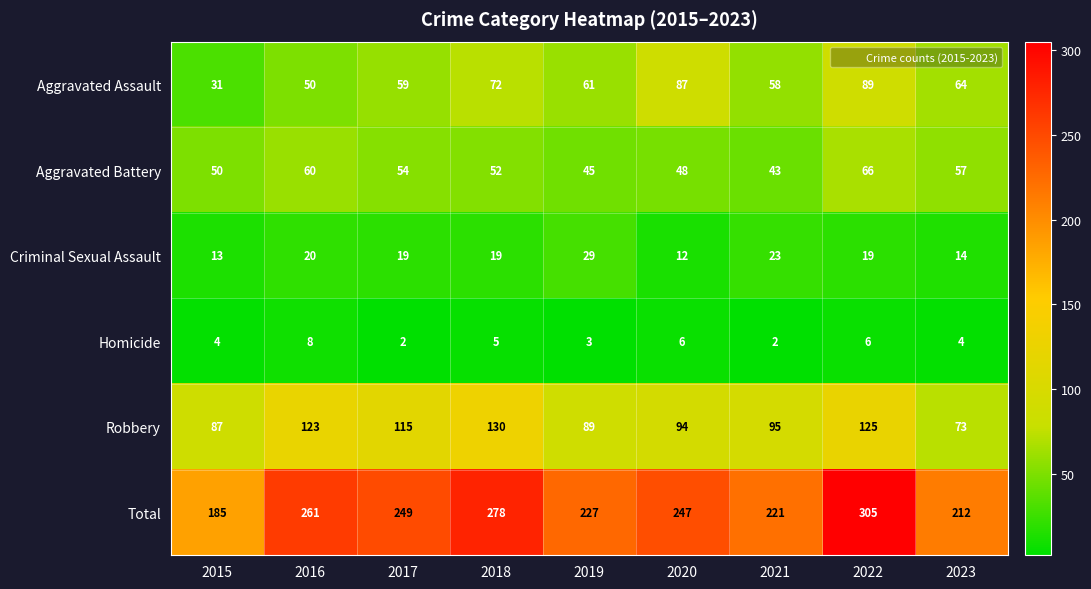

Which series changed the most between 2019 and 2022?

Total